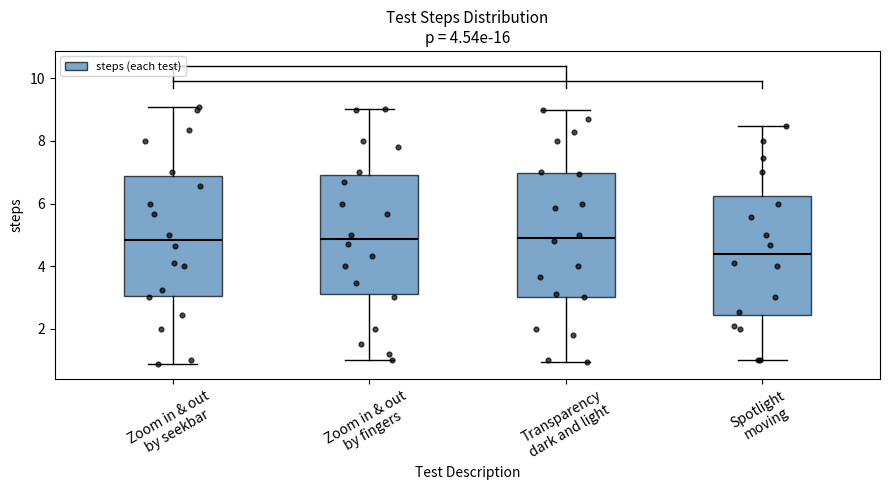

Which box's median line is the lowest?

Spotlight moving